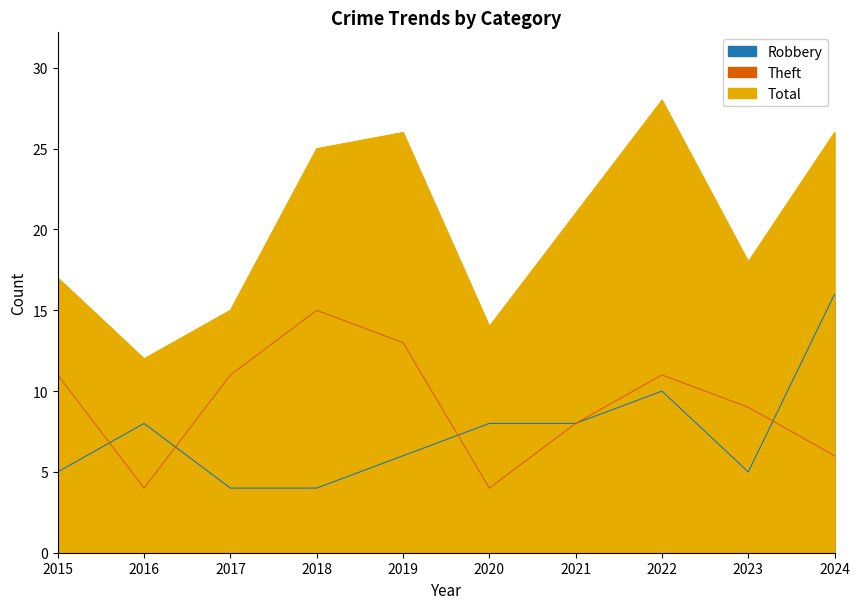

How many interior local peaks does the Theft series have?

2